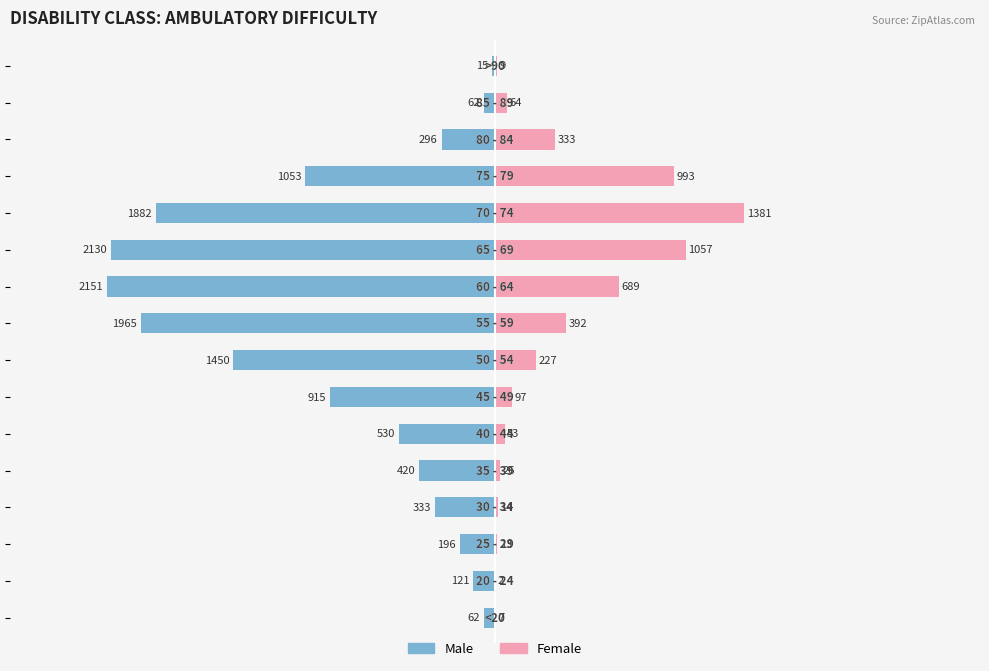

How many bars are there in total?

32